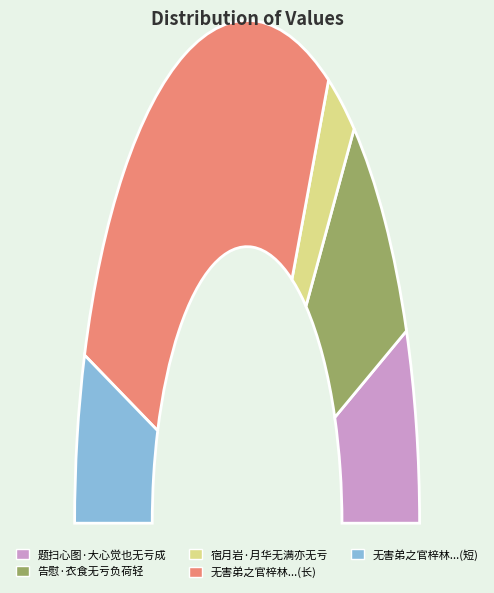

Count the number of slices in the pie.

5